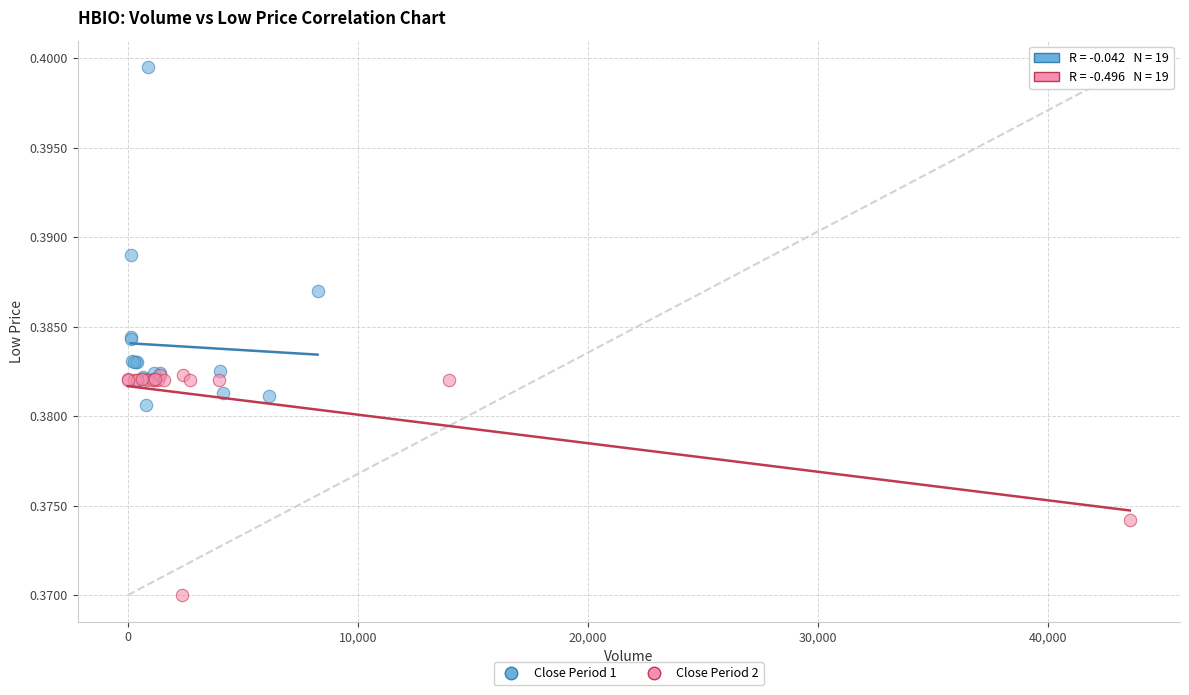

What are all the series names shown in the legend?

Close Period 1, Close Period 2